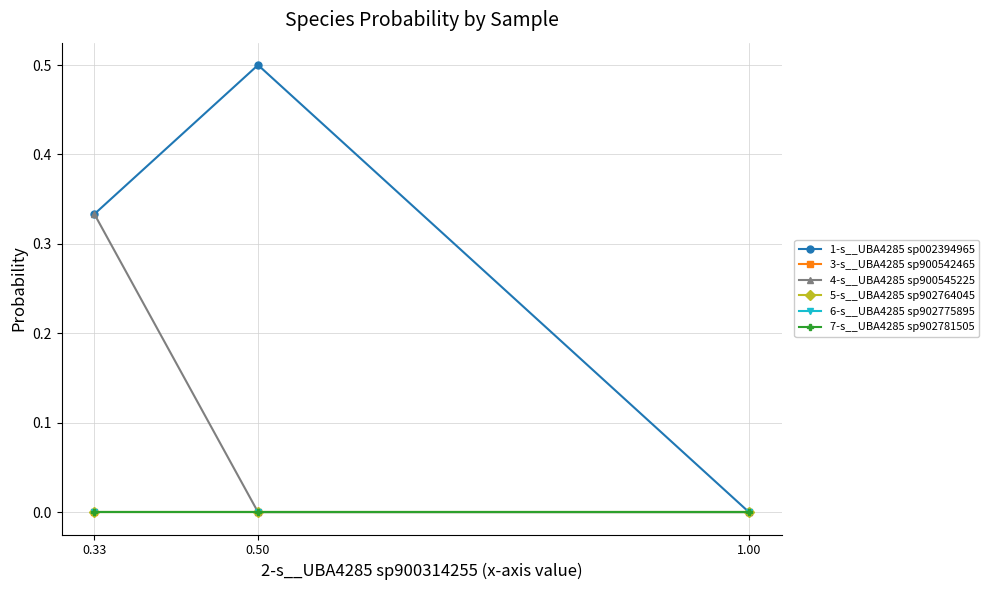

List the series in order of their peak value, lowest first.

3-s__UBA4285 sp900542465, 5-s__UBA4285 sp902764045, 6-s__UBA4285 sp902775895, 7-s__UBA4285 sp902781505, 4-s__UBA4285 sp900545225, 1-s__UBA4285 sp002394965